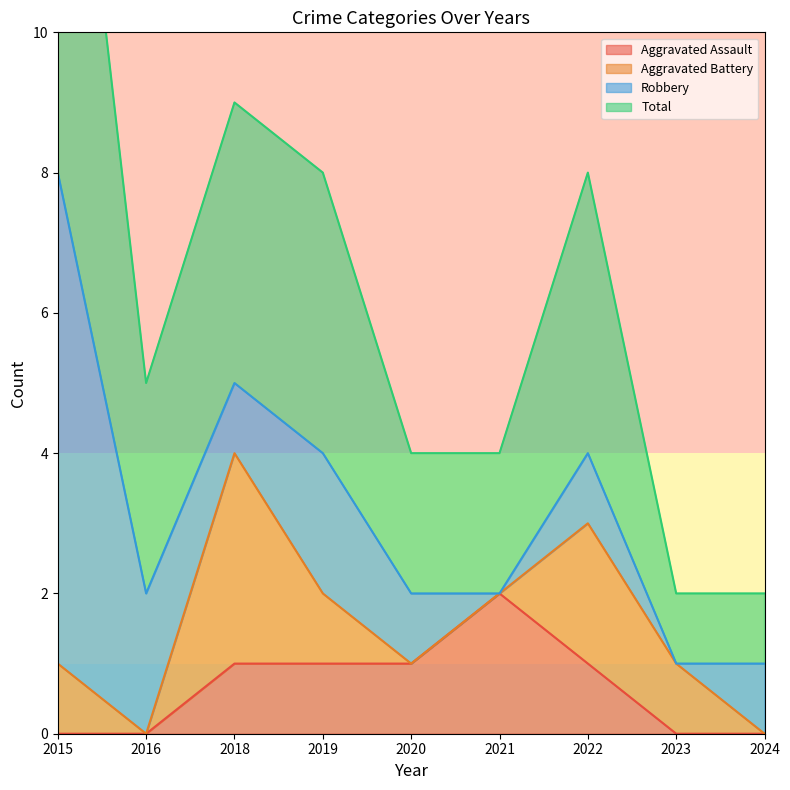

Is it true that Total equals 8 at 2022?

True